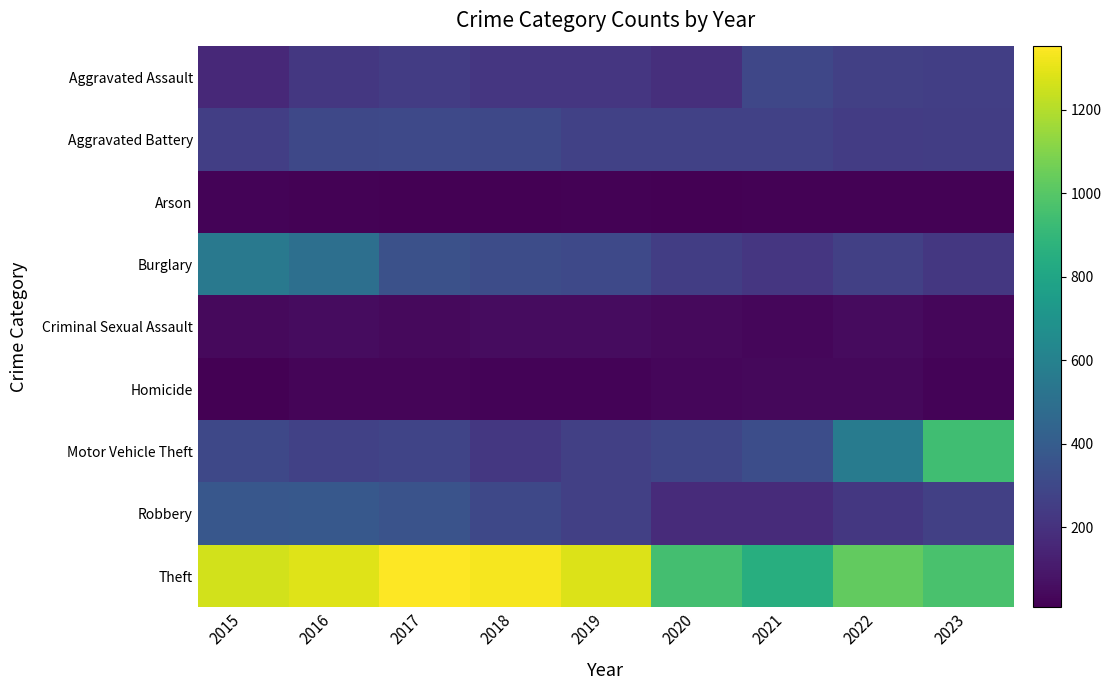

Reading left to right, extract all data points from this chart.

Aggravated Assault: 2015=163	2016=225	2017=249	2018=220	2019=220	2020=190	2021=293	2022=264	2023=257
Aggravated Battery: 2015=257	2016=298	2017=303	2018=297	2019=266	2020=268	2021=270	2022=246	2023=250
Arson: 2015=22	2016=14	2017=12	2018=8	2019=16	2020=12	2021=18	2022=15	2023=14
Burglary: 2015=549	2016=501	2017=339	2018=318	2019=307	2020=250	2021=219	2022=261	2023=226
Criminal Sexual Assault: 2015=43	2016=50	2017=41	2018=50	2019=55	2020=40	2021=33	2022=47	2023=33
Homicide: 2015=13	2016=27	2017=27	2018=23	2019=21	2020=34	2021=38	2022=36	2023=23
Motor Vehicle Theft: 2015=297	2016=270	2017=283	2018=224	2019=261	2020=287	2021=328	2022=567	2023=942
Robbery: 2015=371	2016=379	2017=354	2018=298	2019=261	2020=174	2021=174	2022=227	2023=262
Theft: 2015=1258	2016=1287	2017=1352	2018=1331	2019=1282	2020=951	2021=853	2022=1029	2023=968